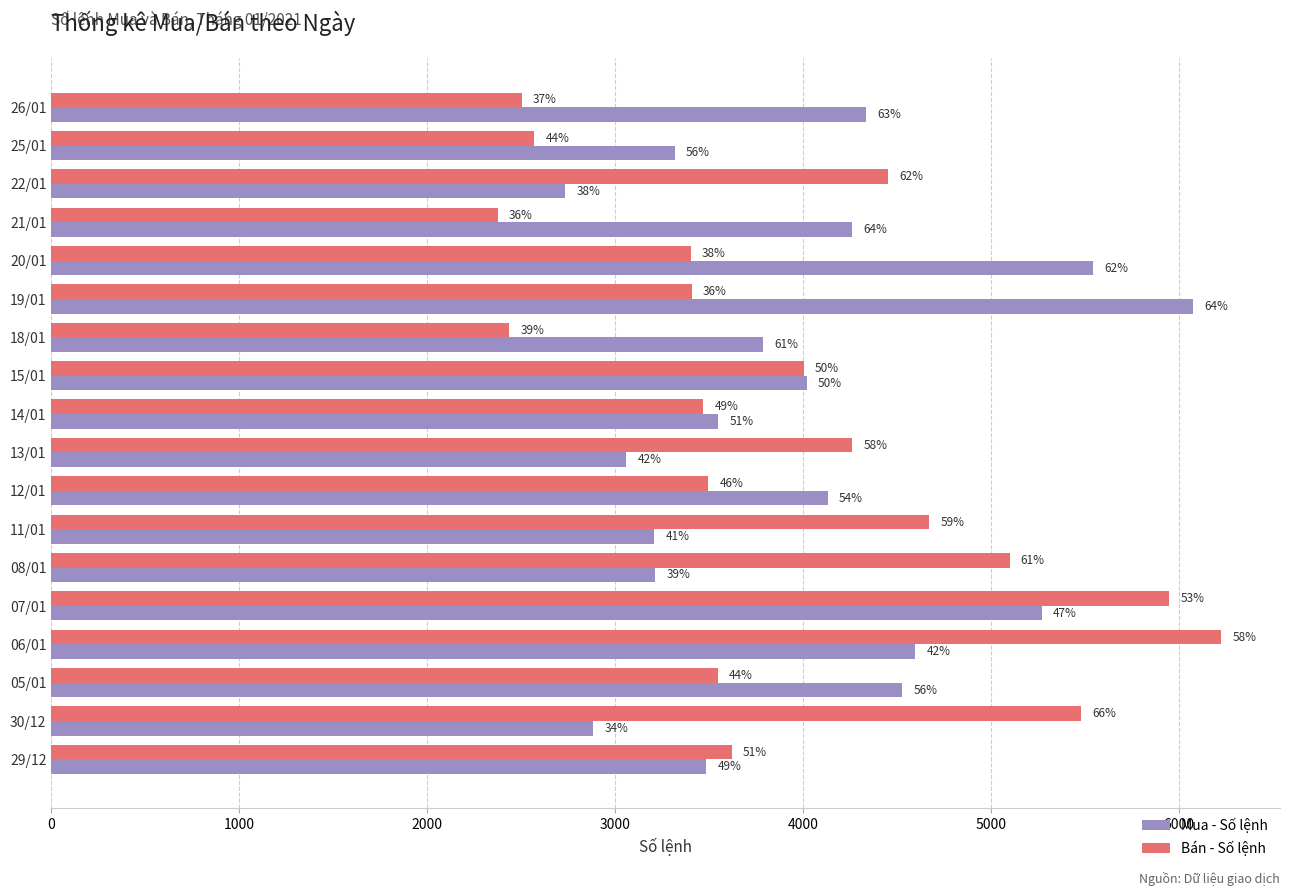

What are all the series names shown in the legend?

Mua - Số lệnh, Bán - Số lệnh